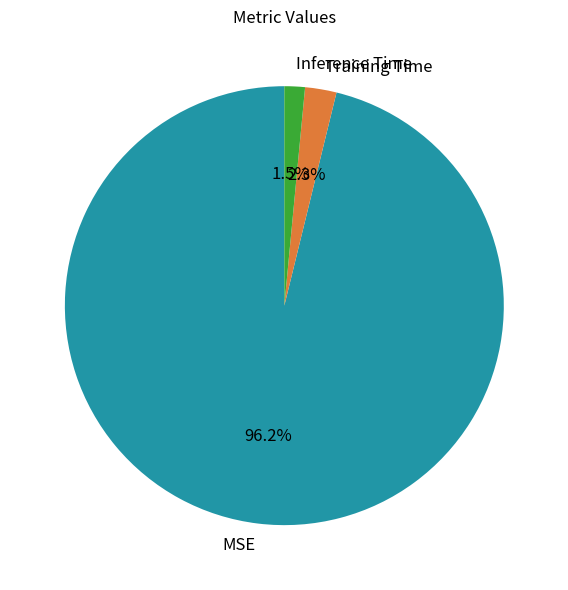

How many segments does this pie chart have?

3